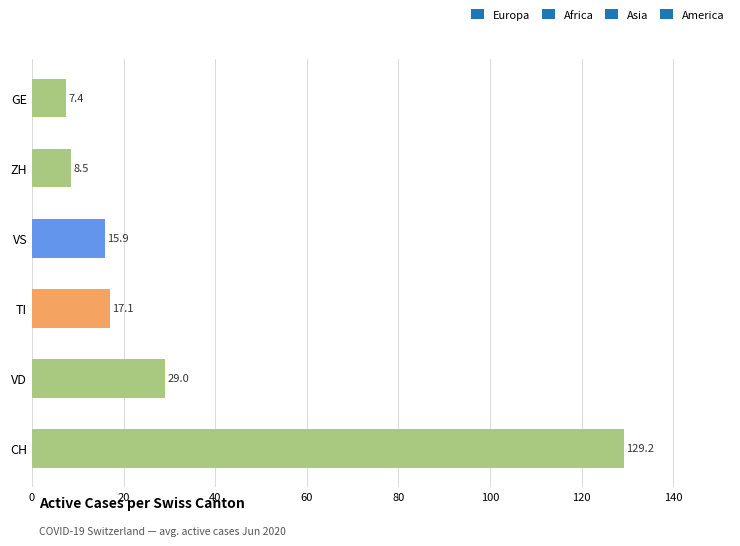

Rank the categories by value from lowest to highest.

GE, ZH, VS, TI, VD, CH